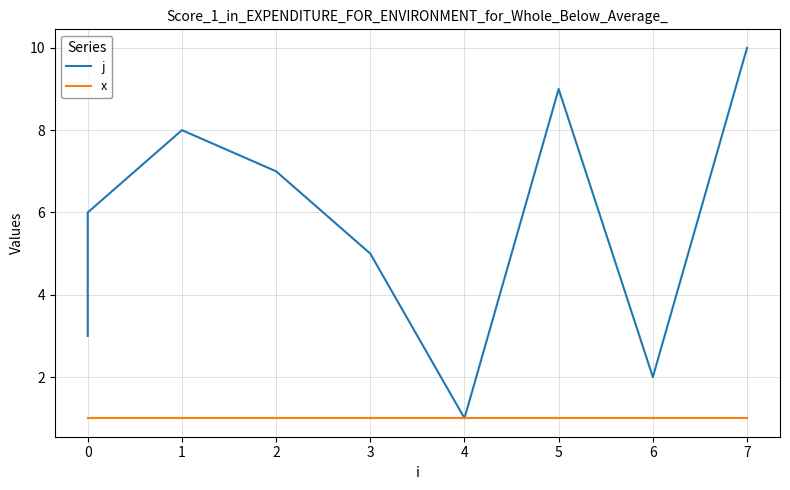

At 3, list the series in order from smallest to largest.

x, j